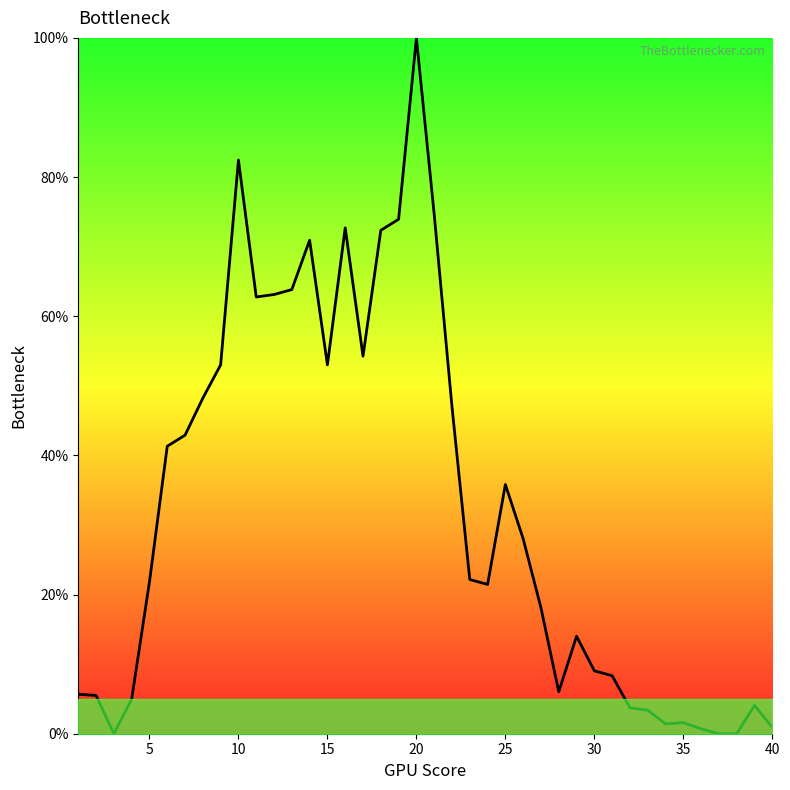

What is the maximum value shown in the chart?

100.0